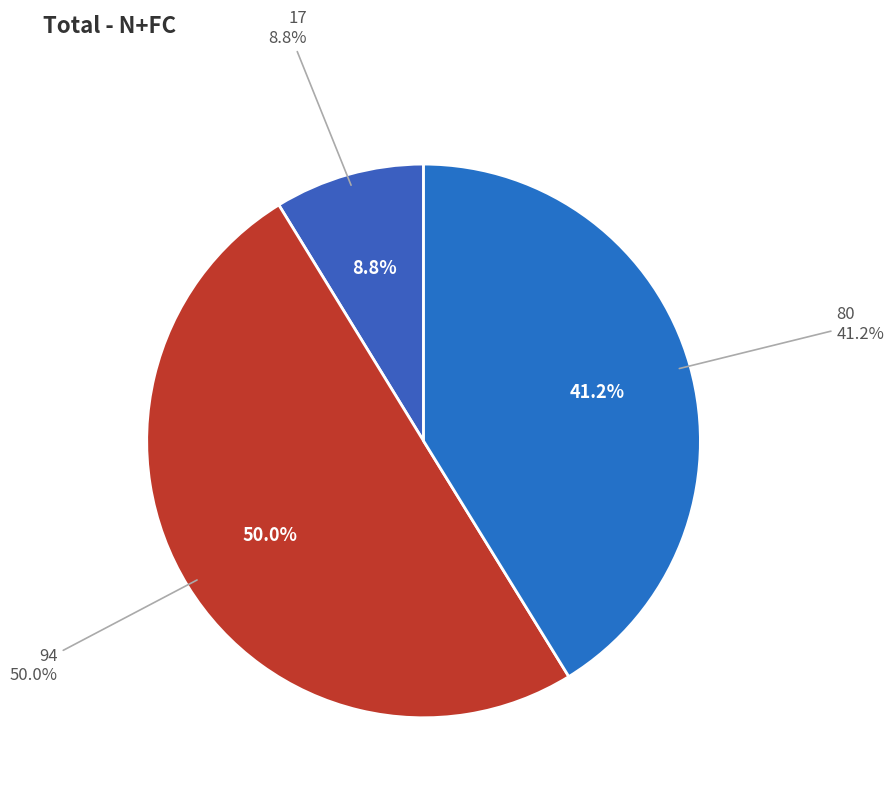

Count the number of slices in the pie.

3